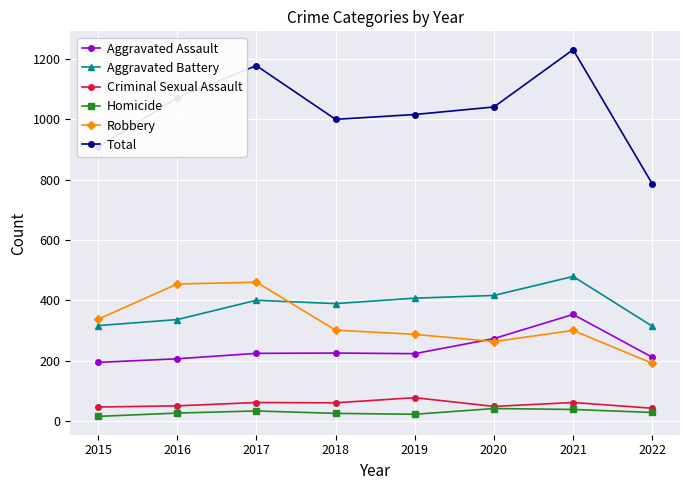

Where is Aggravated Assault nearest to the value 273?

2020